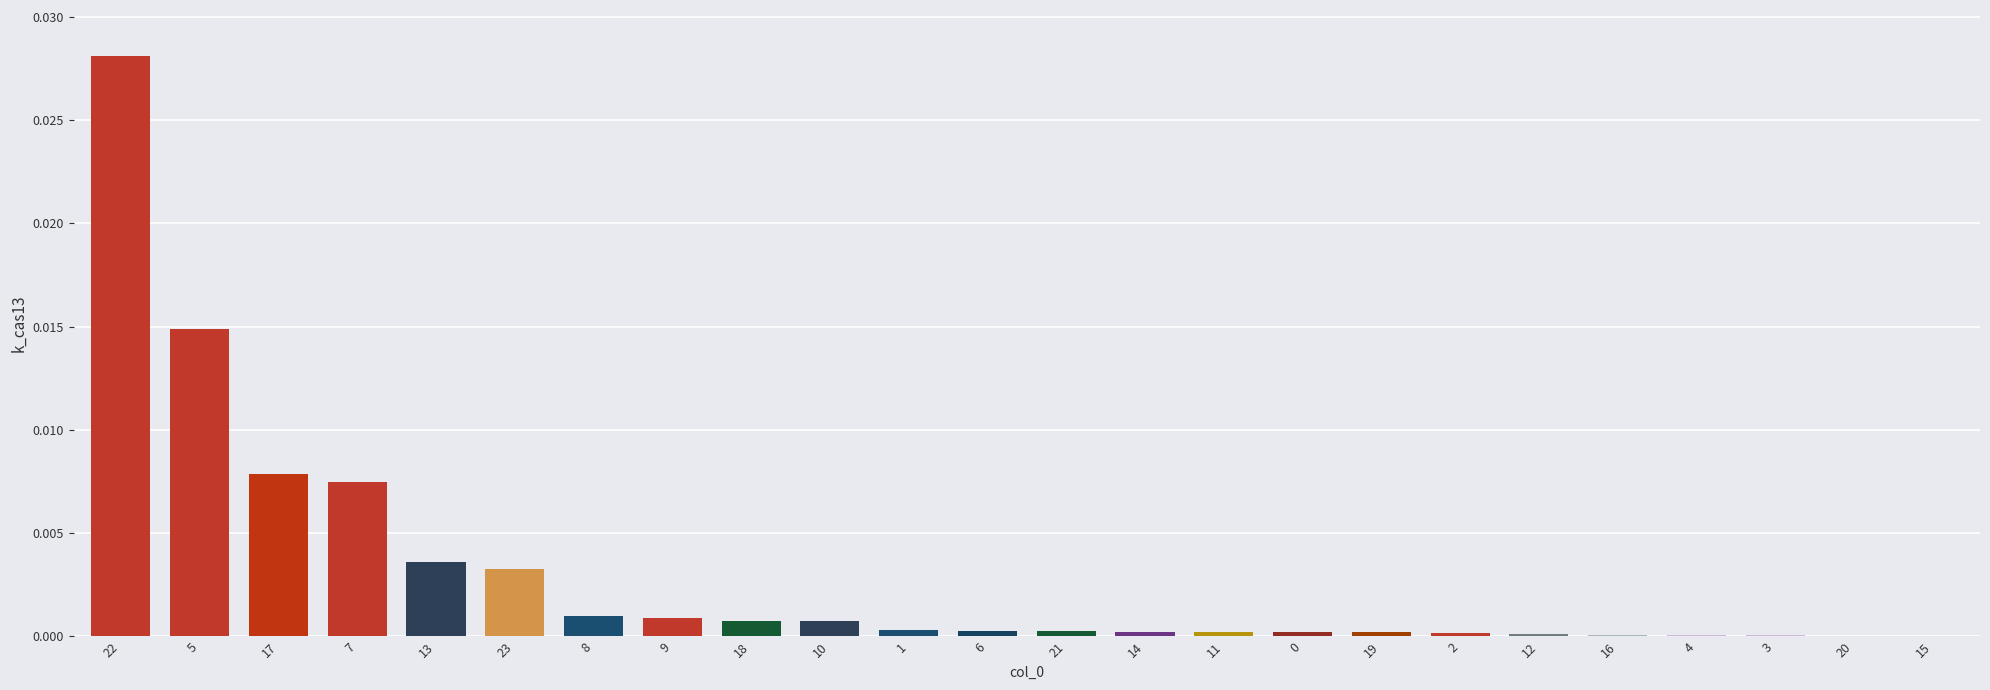

What is the sum of all values?

0.1